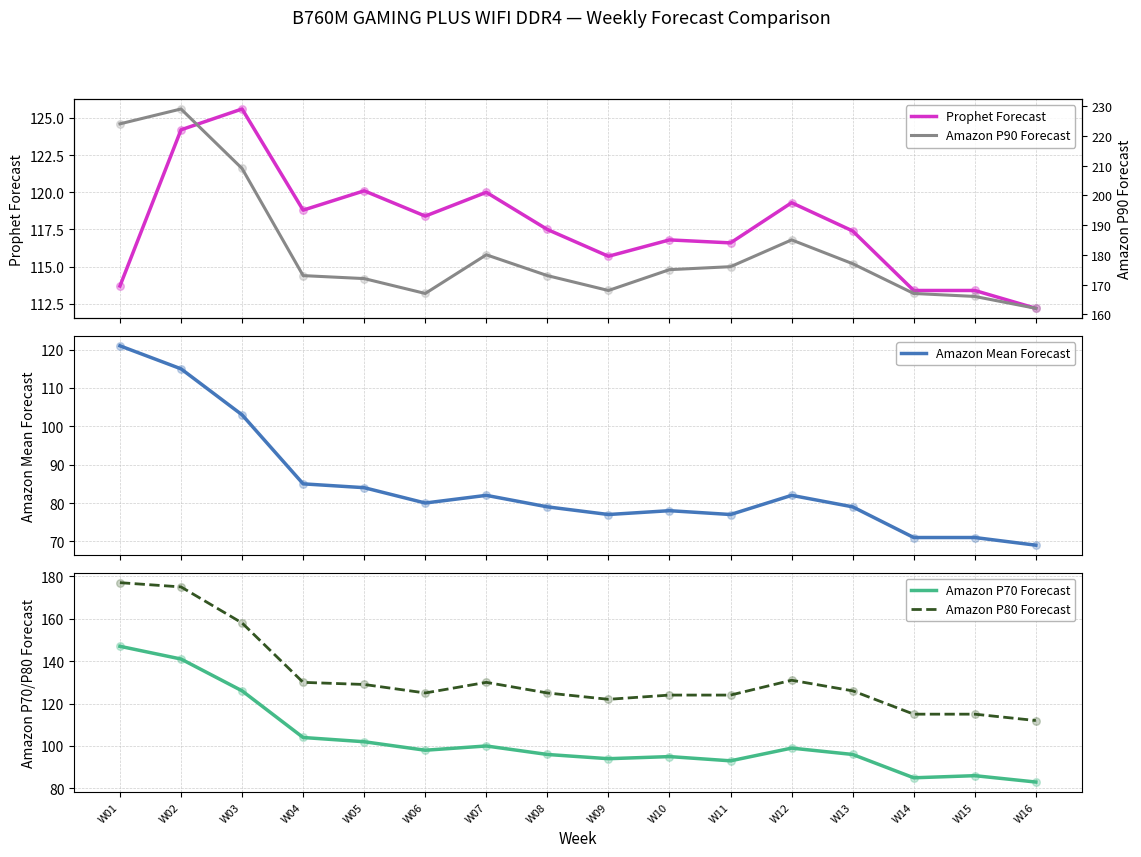

Which series has the largest Y range (max minus min)?

Amazon P90 Forecast